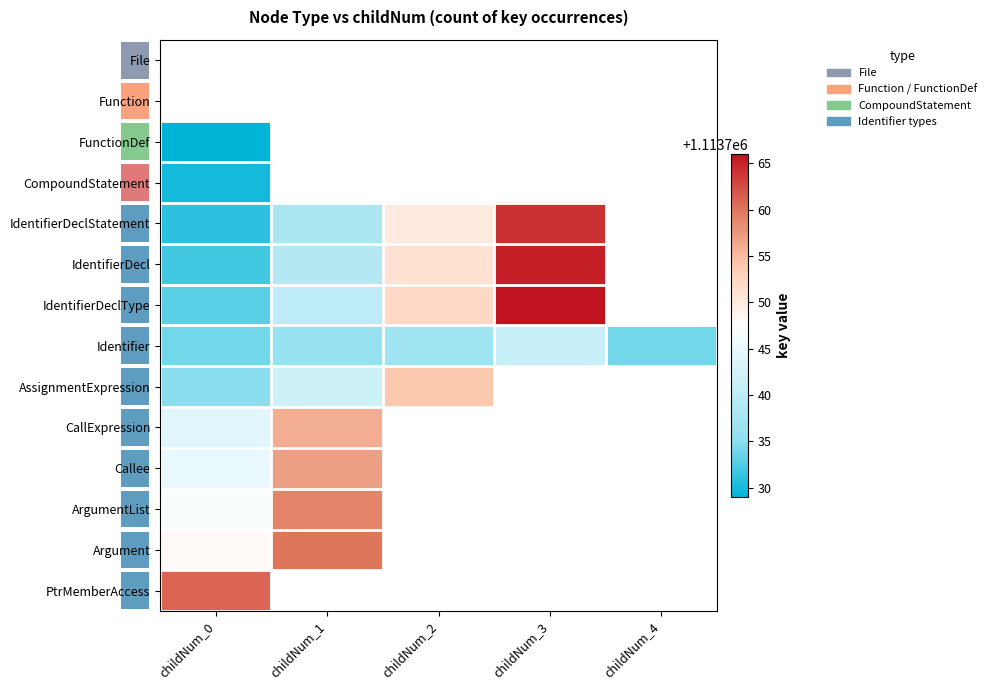

Which series has the widest spread of values?

IdentifierDeclStatement